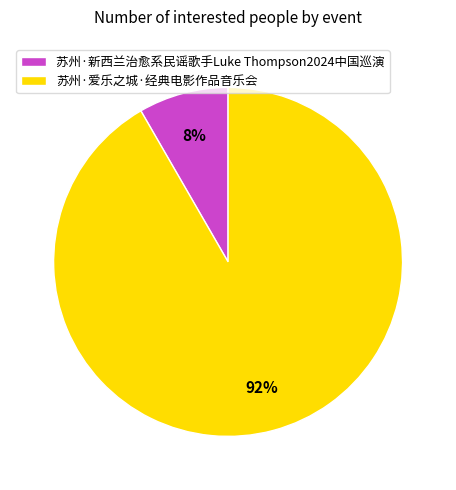

Combined, do 苏州·新西兰治愈系民谣歌手Luke Thompson2024中国巡演 and 苏州·爱乐之城·经典电影作品音乐会 account for over 50%?

Yes